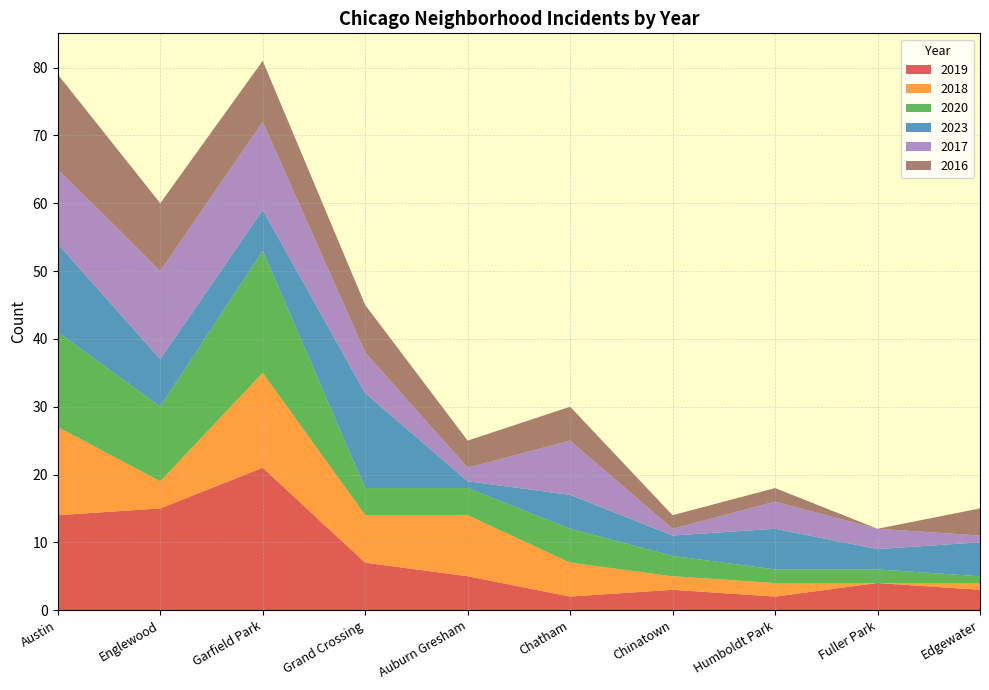

Reading left to right, transcribe all the data shown in this chart.

2019: Austin=14	Englewood=15	Garfield Park=21	Grand Crossing=7	Auburn Gresham=5	Chatham=2	Chinatown=3	Humboldt Park=2	Fuller Park=4	Edgewater=3
2018: Austin=13	Englewood=4	Garfield Park=14	Grand Crossing=7	Auburn Gresham=9	Chatham=5	Chinatown=2	Humboldt Park=2	Fuller Park=0	Edgewater=1
2020: Austin=14	Englewood=11	Garfield Park=18	Grand Crossing=4	Auburn Gresham=4	Chatham=5	Chinatown=3	Humboldt Park=2	Fuller Park=2	Edgewater=1
2023: Austin=13	Englewood=7	Garfield Park=6	Grand Crossing=14	Auburn Gresham=1	Chatham=5	Chinatown=3	Humboldt Park=6	Fuller Park=3	Edgewater=5
2017: Austin=11	Englewood=13	Garfield Park=13	Grand Crossing=6	Auburn Gresham=2	Chatham=8	Chinatown=1	Humboldt Park=4	Fuller Park=3	Edgewater=1
2016: Austin=14	Englewood=10	Garfield Park=9	Grand Crossing=7	Auburn Gresham=4	Chatham=5	Chinatown=2	Humboldt Park=2	Fuller Park=0	Edgewater=4